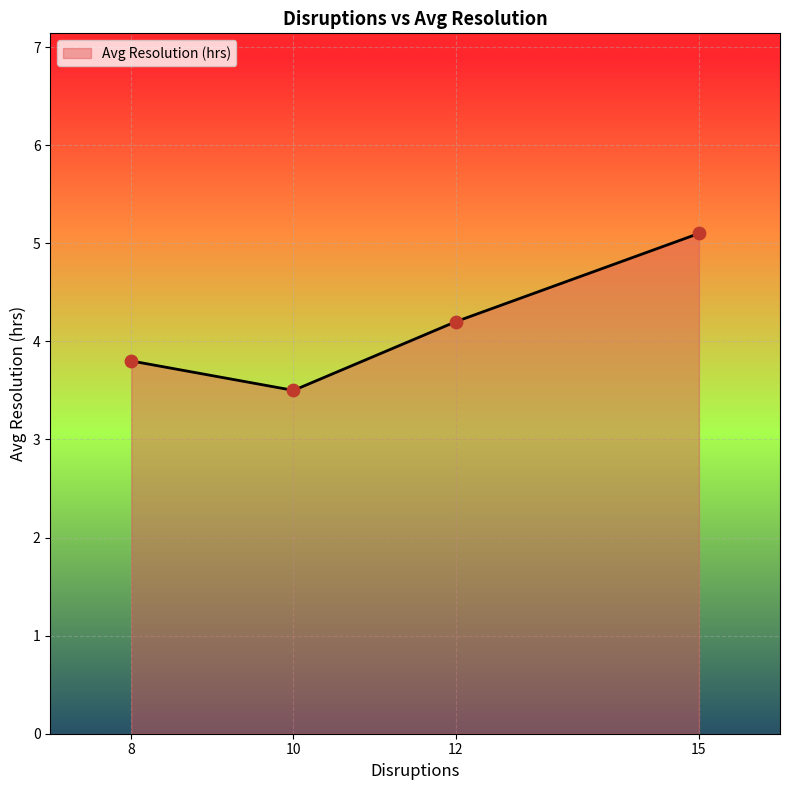

What is the change in value from 10 to 15?

+1.6